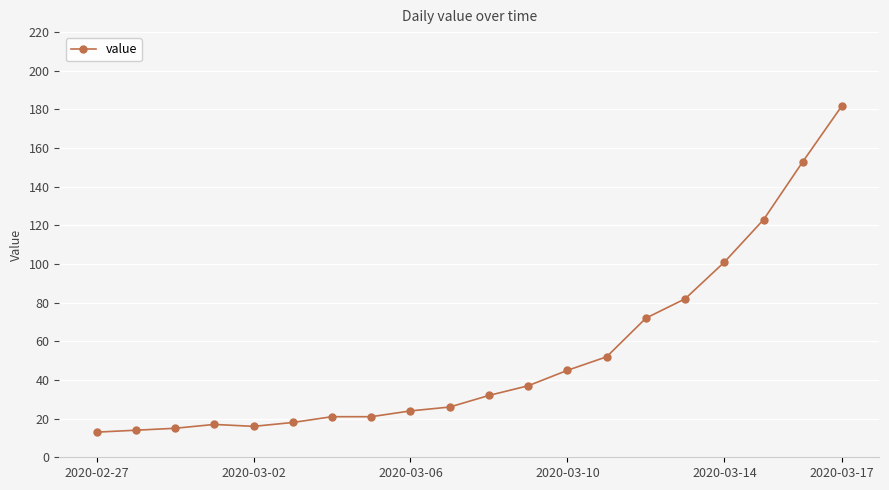

Reading right to left, transcribe all the data shown in this chart.

182	153	123	101	82	72	52	45	37	32	26	24	21	21	18	16	17	15	14	13